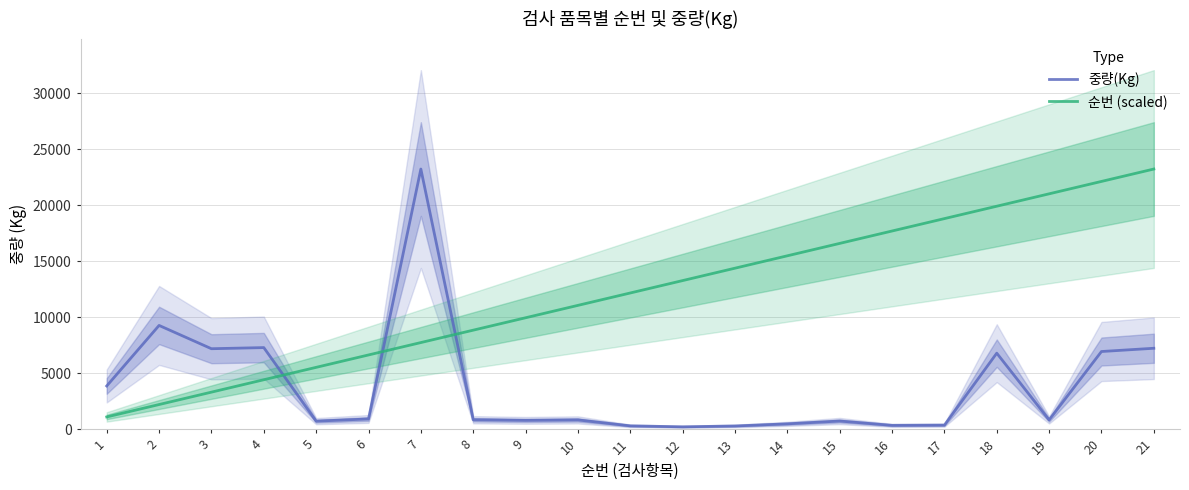

Rank the series by their average value, from highest to lowest.

순번 (scaled), 중량(Kg)